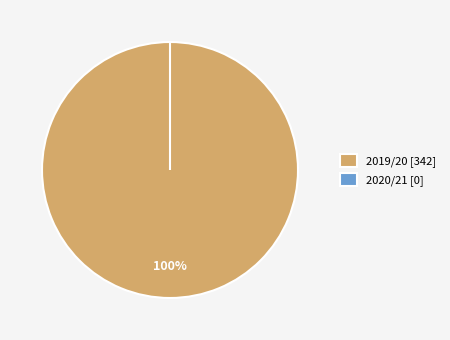

What percentage is NOT represented by 2020/21?

100.0%